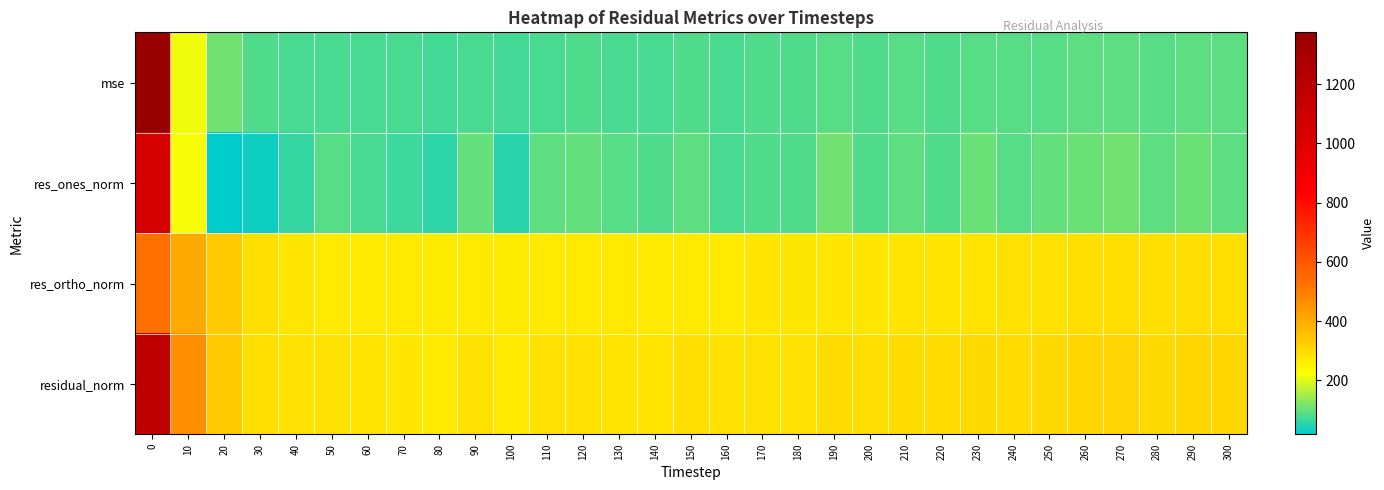

Reading left to right, extract all data points from this chart.

mse: 0=1374.3	10=210.8	20=111.1	30=85.6	40=80.5	50=80.8	60=78.6	70=77.1	80=74.2	90=81.9	100=74.2	110=81.0	120=82.8	130=80.1	140=79.8	150=83.6	160=80.4	170=82.3	180=82.6	190=88.5	200=84.5	210=87.6	220=86.7	230=90.5	240=89.0	250=92.7	260=95.8	270=96.7	280=92.5	290=94.4	300=92.9
res_ones_norm: 0=1043.6	10=218.9	20=18.7	30=30.4	40=61.6	50=89.2	60=79.2	70=71.0	80=56.4	90=100.2	100=51.6	110=95.2	120=100.8	130=88.6	140=84.8	150=97.9	160=78.5	170=85.5	180=84.7	190=109.0	200=87.3	210=96.1	220=85.0	230=105.5	240=91.9	250=101.0	260=108.3	270=112.5	280=95.0	290=103.6	300=96.5
res_ortho_norm: 0=534.2	10=403.5	20=332.8	30=291.0	40=276.9	50=269.9	60=269.0	70=268.5	80=266.4	90=268.0	100=267.5	110=268.3	120=269.6	130=268.7	140=269.5	150=272.1	160=272.4	170=273.8	180=274.7	190=276.8	200=277.3	210=279.9	220=281.9	230=281.8	240=283.8	250=287.3	260=289.9	270=289.9	280=288.9	290=289.3	300=289.1
residual_norm: 0=1172.3	10=459.1	20=333.3	30=292.6	40=283.7	50=284.3	60=280.4	70=277.7	80=272.3	90=286.1	100=272.5	110=284.7	120=287.8	130=283.0	140=282.5	150=289.2	160=283.5	170=286.9	180=287.5	190=297.5	200=290.7	210=295.9	220=294.5	230=300.9	240=298.4	250=304.5	260=309.5	270=311.0	280=304.1	290=307.3	300=304.8